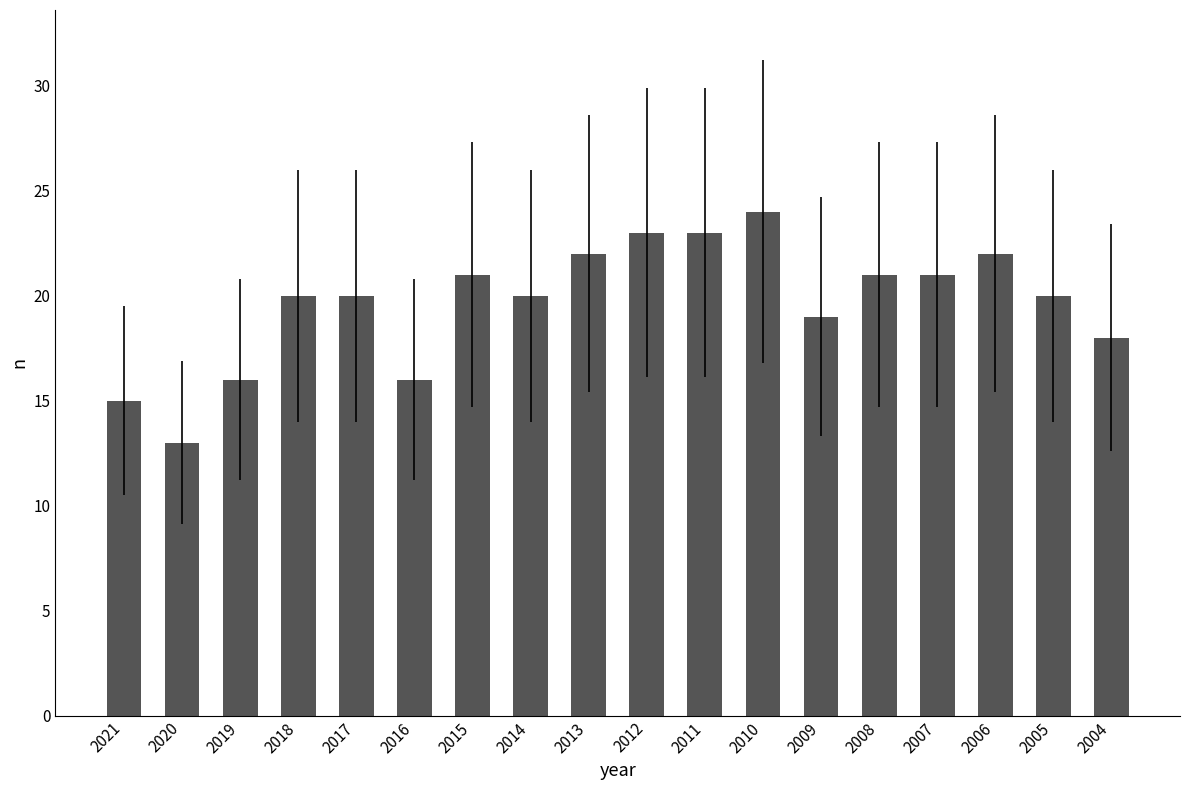

Reading right to left, transcribe all the data shown in this chart.

2004=18	2005=20	2006=22	2007=21	2008=21	2009=19	2010=24	2011=23	2012=23	2013=22	2014=20	2015=21	2016=16	2017=20	2018=20	2019=16	2020=13	2021=15